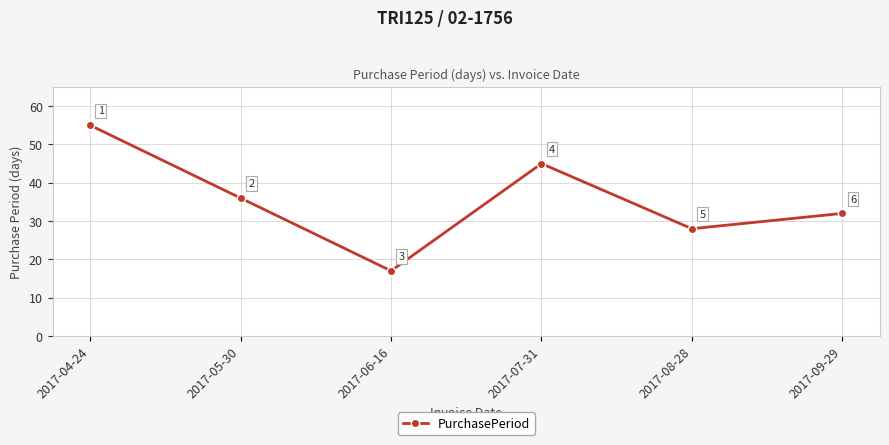

How many interior local valleys (lower than both neighbors) does the data have?

2